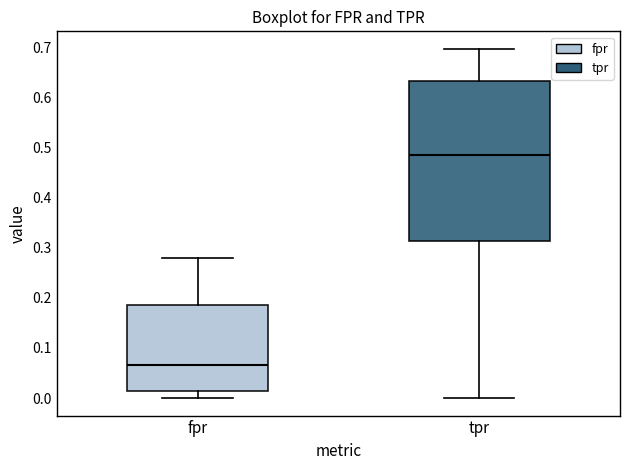

Reading left to right, read every box against the y-axis: the position of its median line, the range the box covers, and the ends of its whiskers. The values are not printed on the chart, so give them approximately, as read against the axis.

fpr: median 0.07, box 0.01 to 0.19, whiskers 0.00 to 0.28
tpr: median 0.48, box 0.31 to 0.63, whiskers 0.00 to 0.70